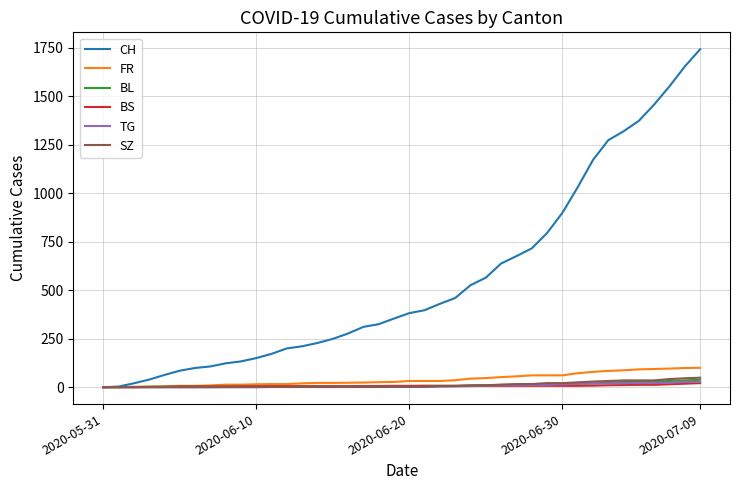

What are all the series names shown in the legend?

CH, FR, BL, BS, TG, SZ